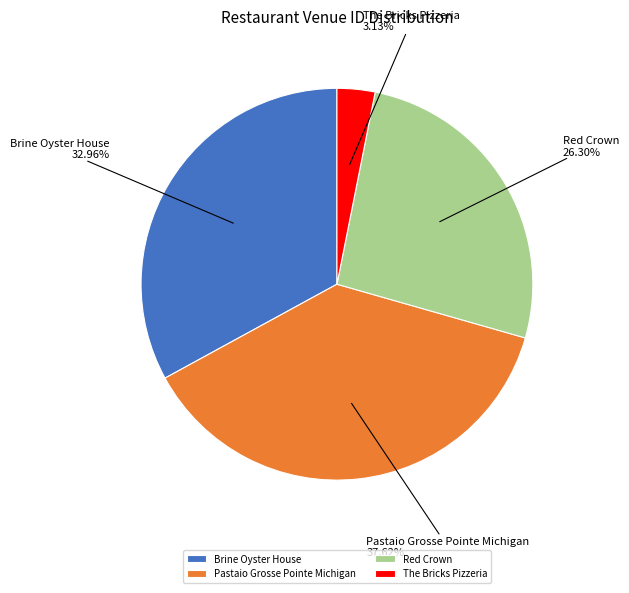

What percentage do Brine Oyster House and Red Crown together represent?

59.3%